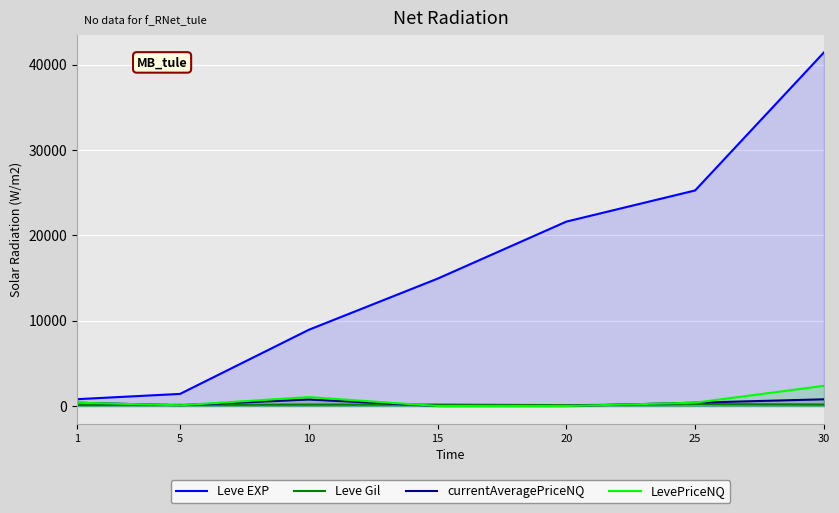

Which has a higher value, 30 or 15?

30